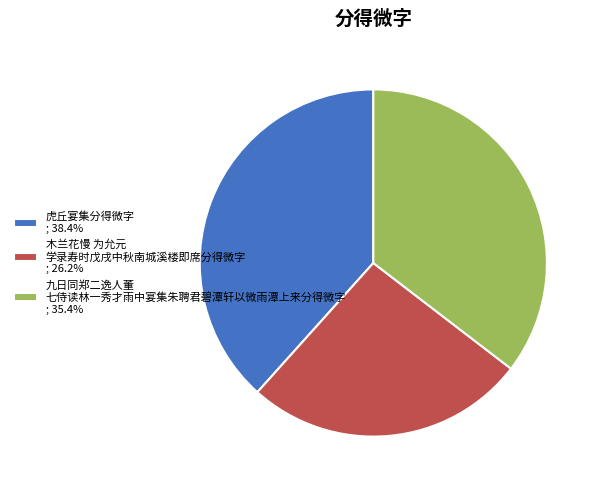

Is the sum of 虎丘宴集分得微字 ; 38.4% and 木兰花慢 为允元 学录寿时戊戌中秋南城溪楼即席分得微字 ; 26.2% greater than half?

Yes